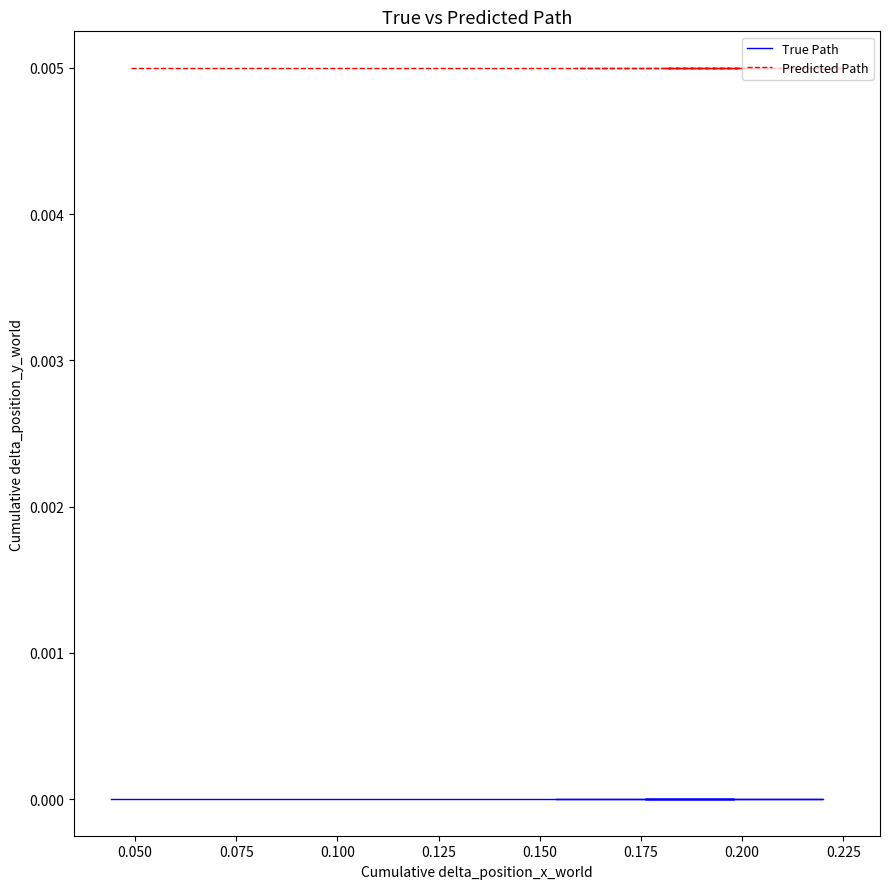

How many data points does each series have?

5